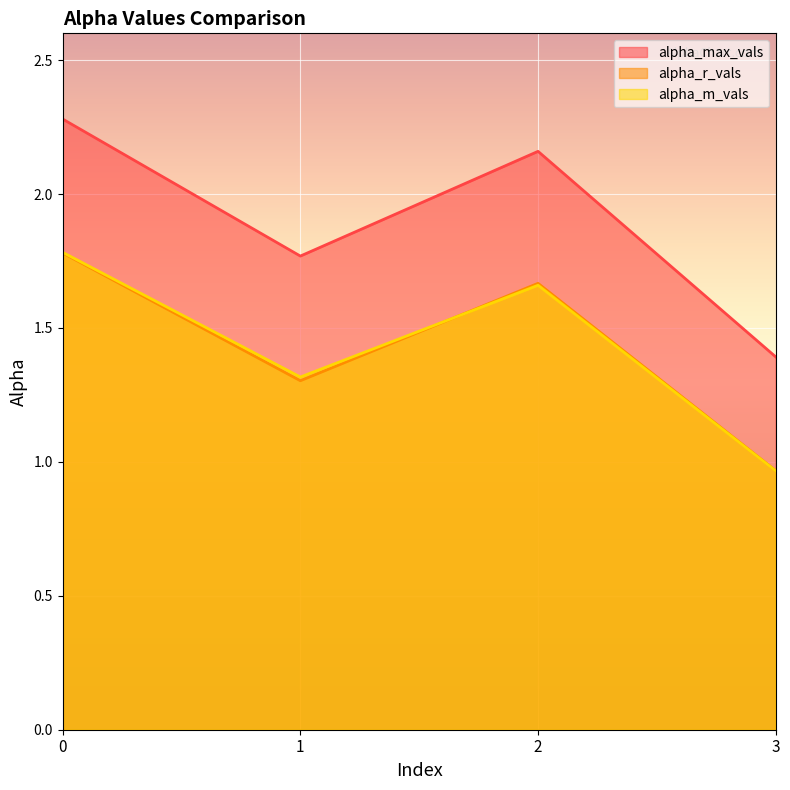

What is the value of the alpha_r_vals point at the 3rd from the left?

1.7